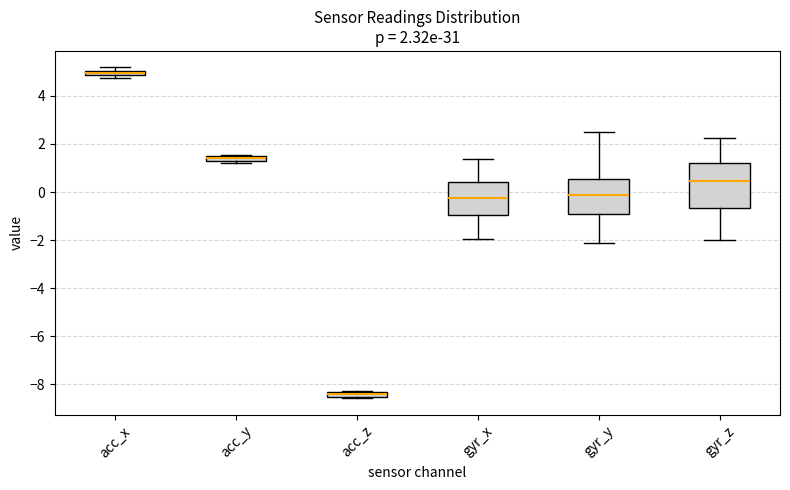

Which box has the highest median line?

acc_x